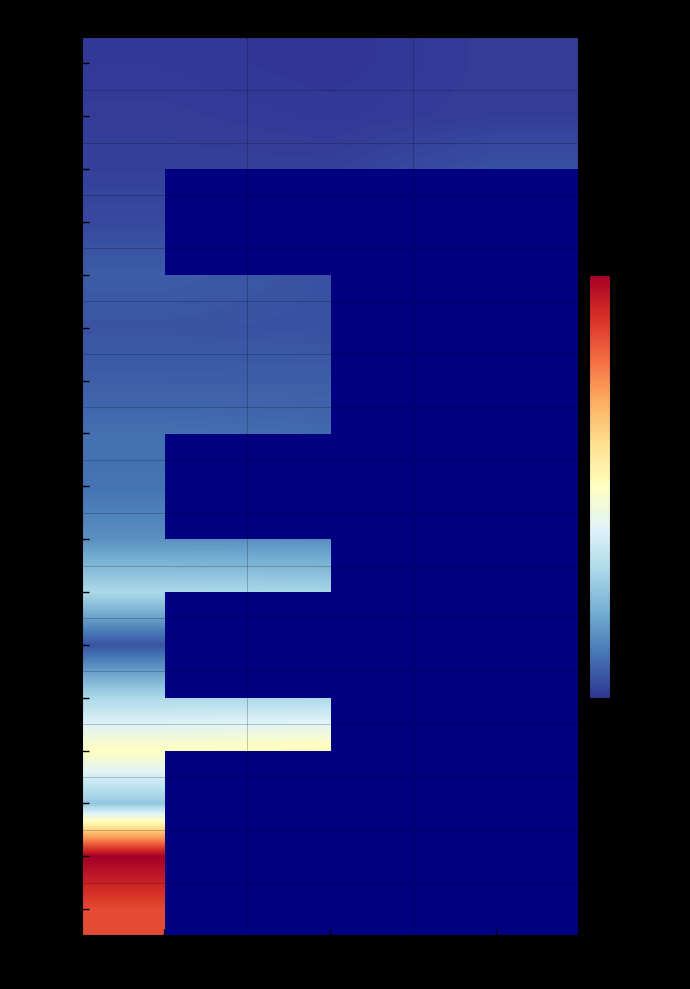

How many positive values does the 141750 series have?

2